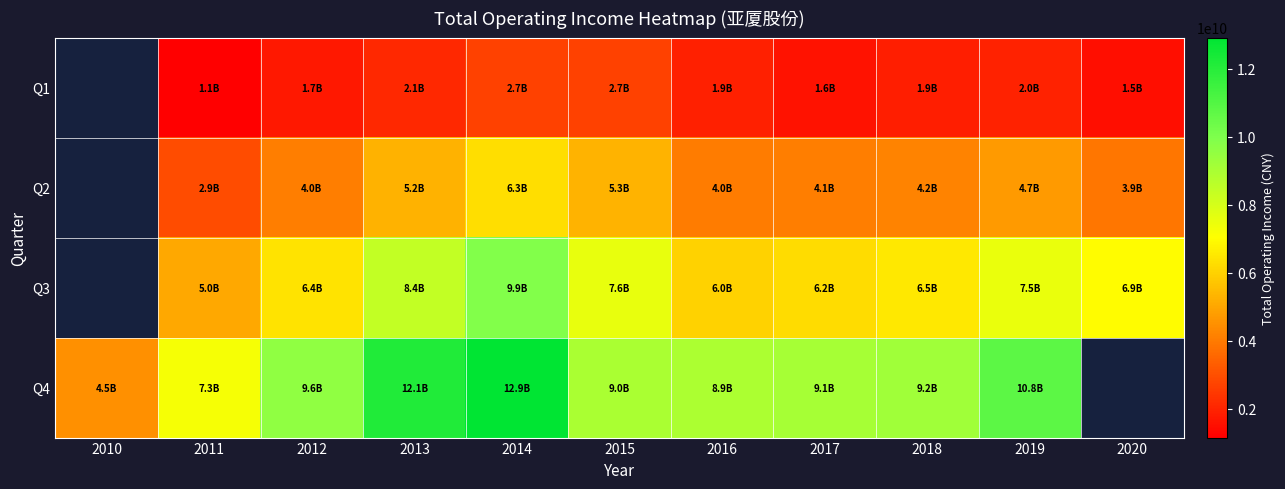

Count the number of data series in this chart.

4